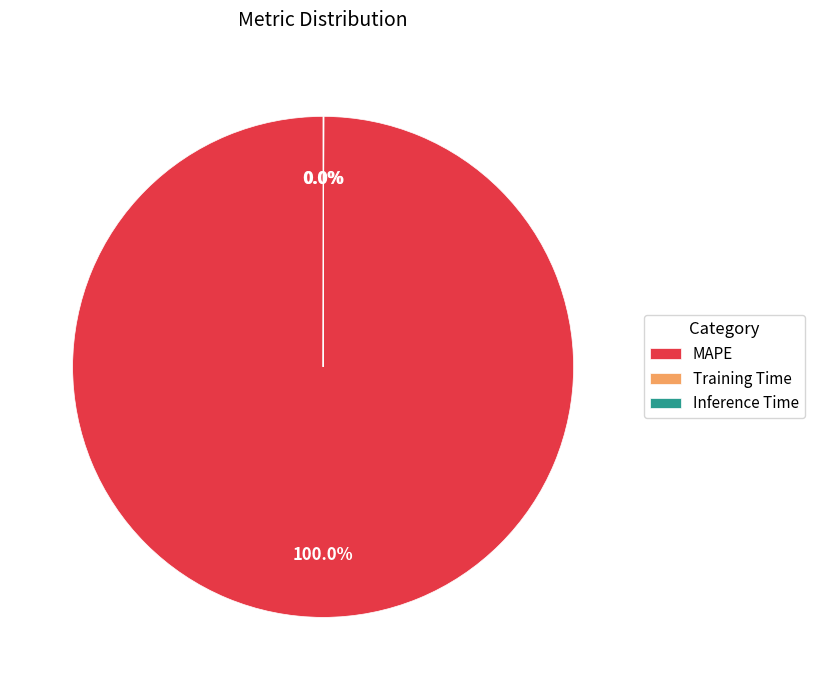

Does MAPE account for over 50% of the chart?

Yes